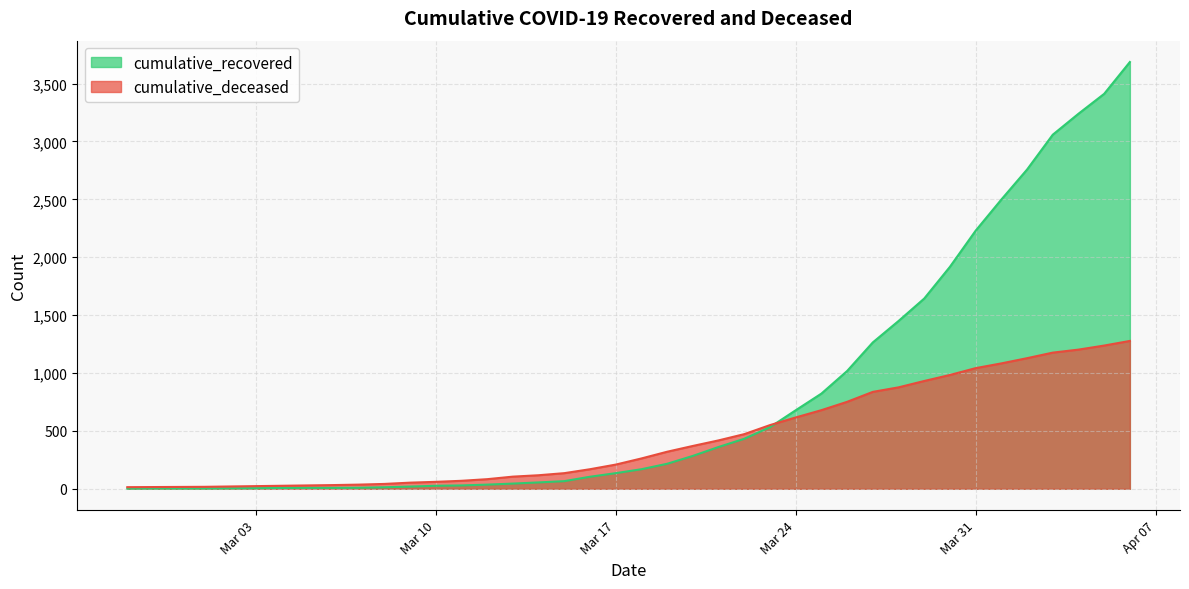

How many data points in cumulative_recovered are above 169?

19